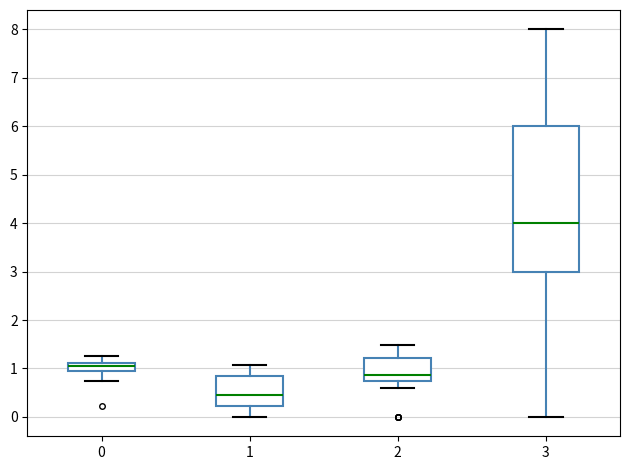

Which box is the tallest, from its lower edge to its upper edge?

3